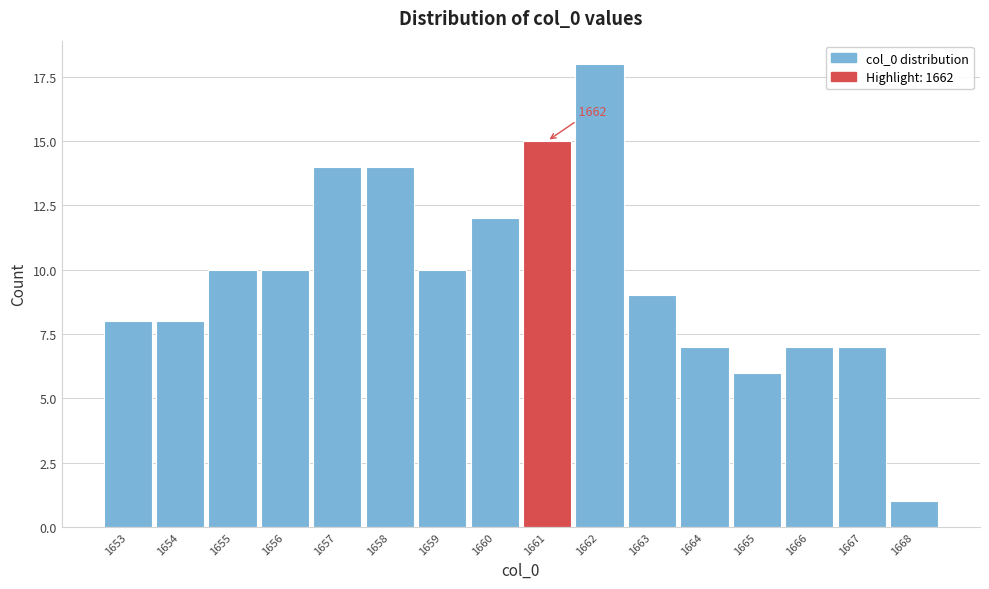

Reading left to right, transcribe all the data shown in this chart.

1653=8	1654=8	1655=10	1656=10	1657=14	1658=14	1659=10	1660=12	1661=15	1662=18	1663=9	1664=7	1665=6	1666=7	1667=7	1668=1